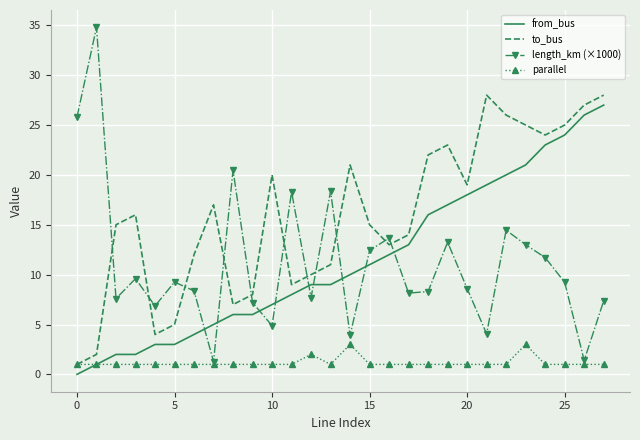

Which series has the widest spread of values?

length_km (×1000)